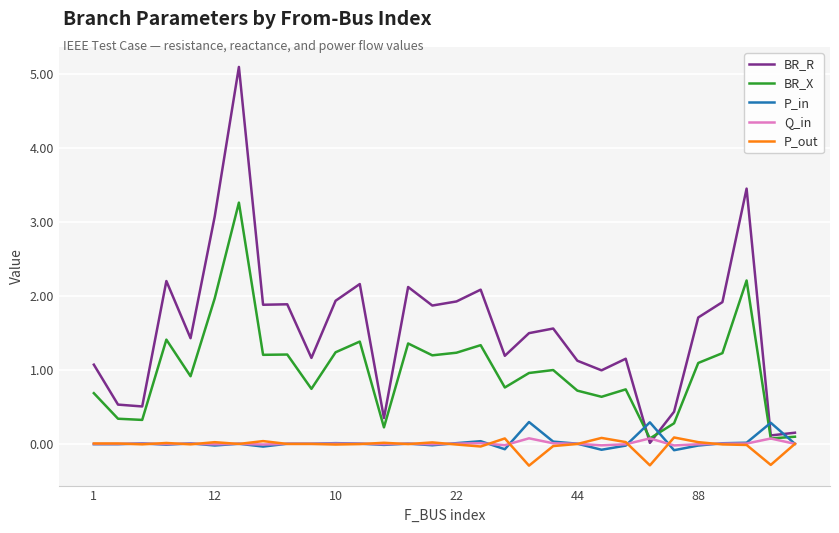

True or false: BR_R and P_out cross at least once.

False